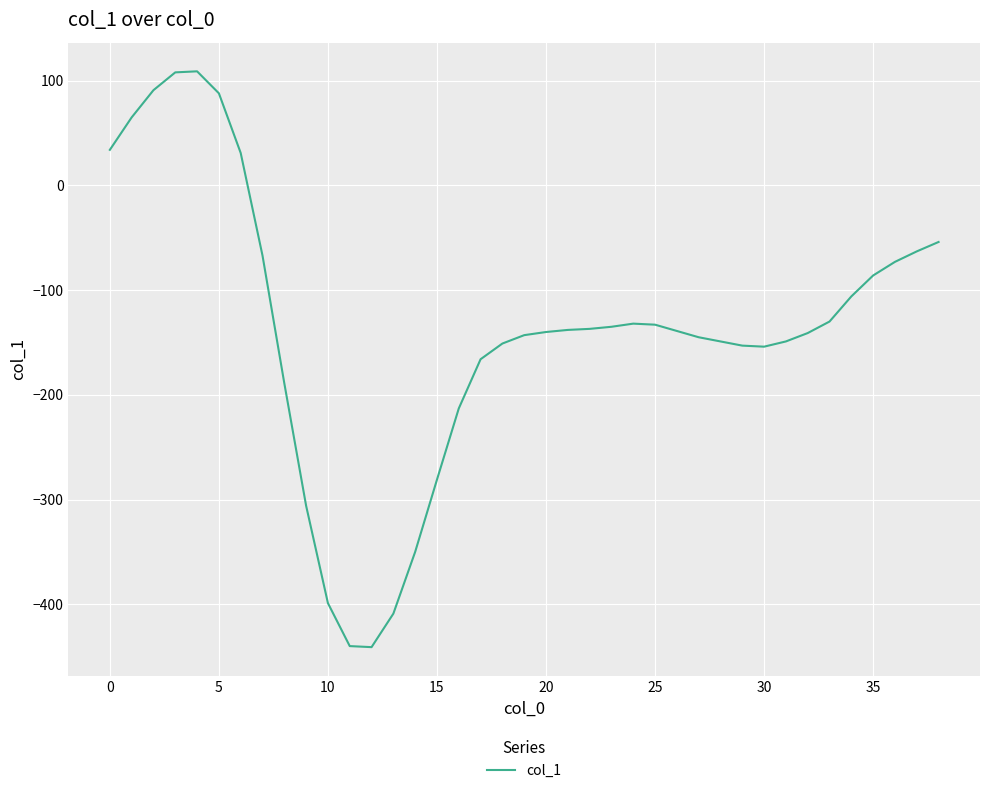

What is the smallest value displayed?

-441